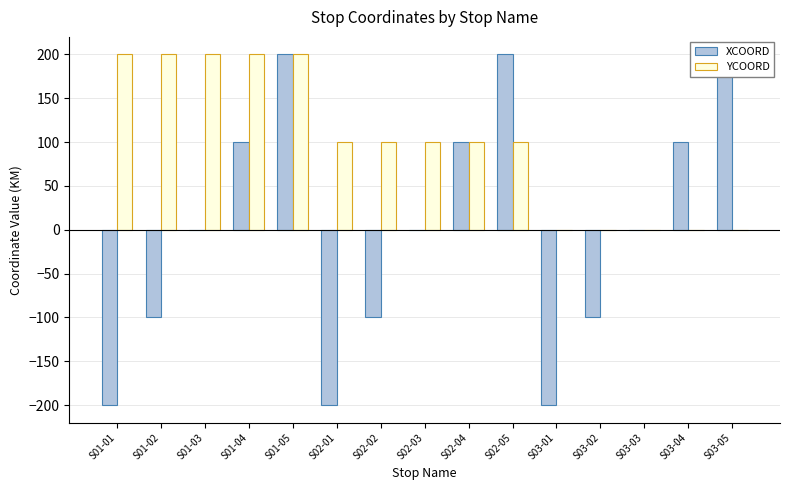

What is the difference between the highest and lowest values at S03-04?

100